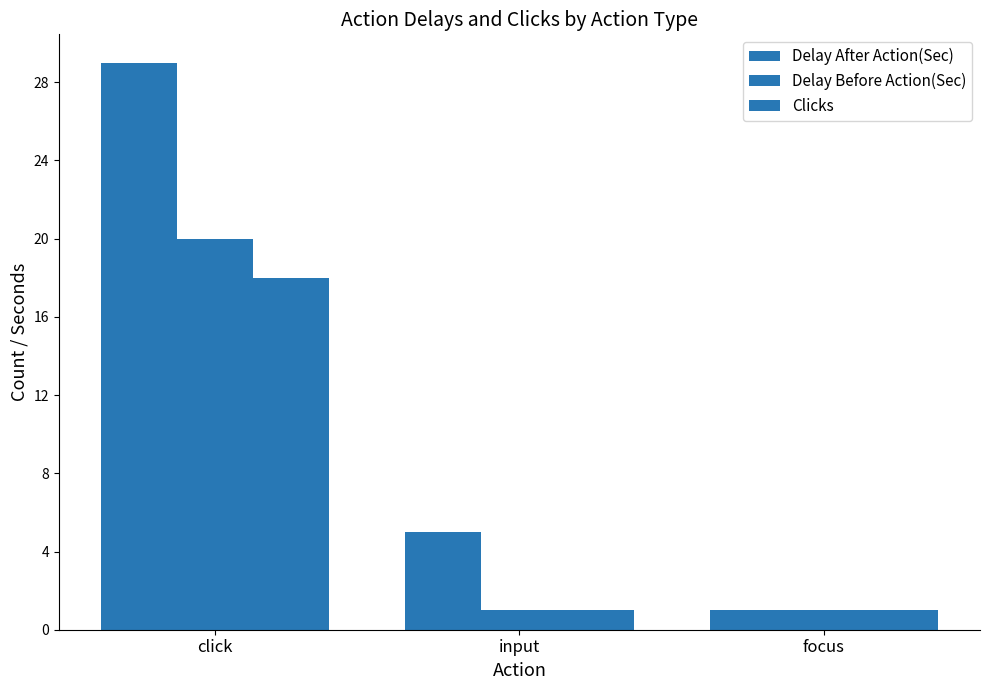

How many distinct data groups are displayed?

3